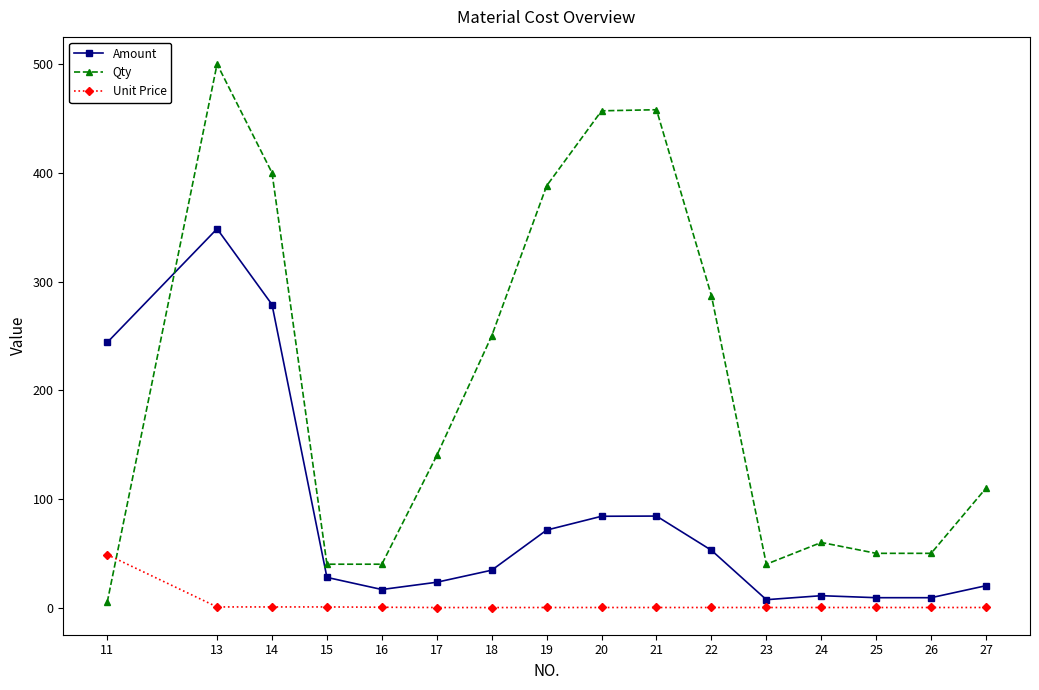

What are all the series names shown in the legend?

Amount, Qty, Unit Price